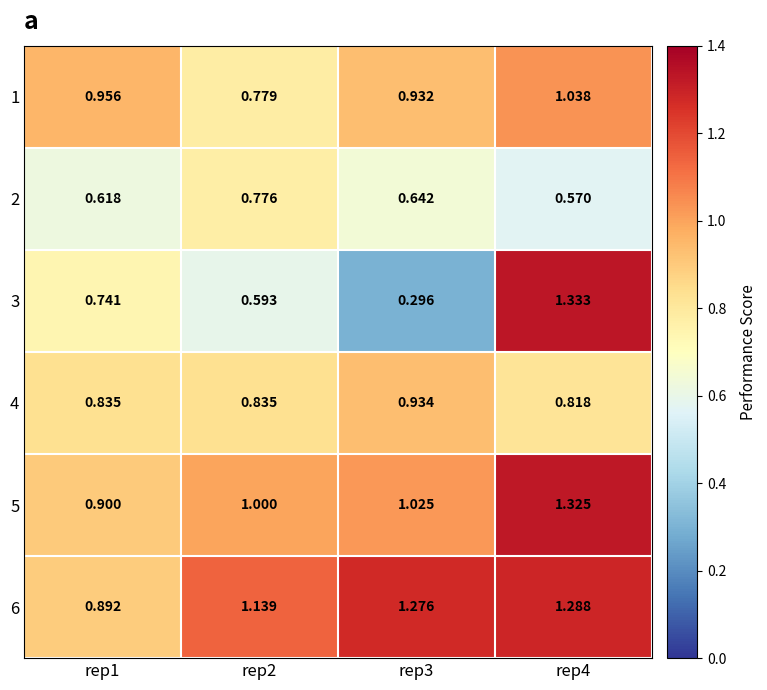

Is the value of 5 at rep1 greater than the value of 6 at rep2?

No